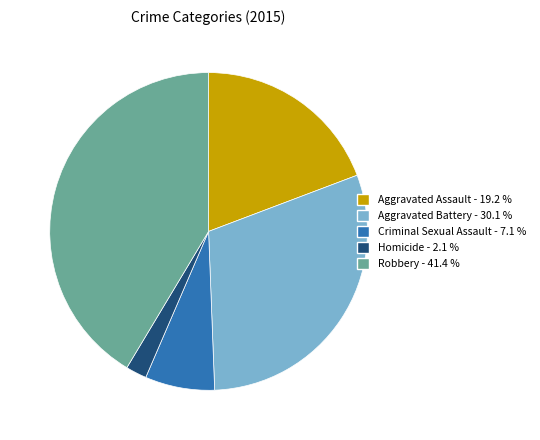

Approximately how many times larger is the value at Robbery compared to Aggravated Assault?

2.2